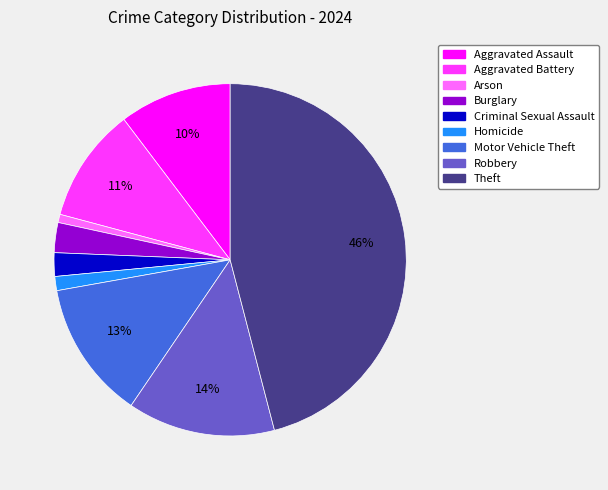

How many slices are in this pie chart?

9